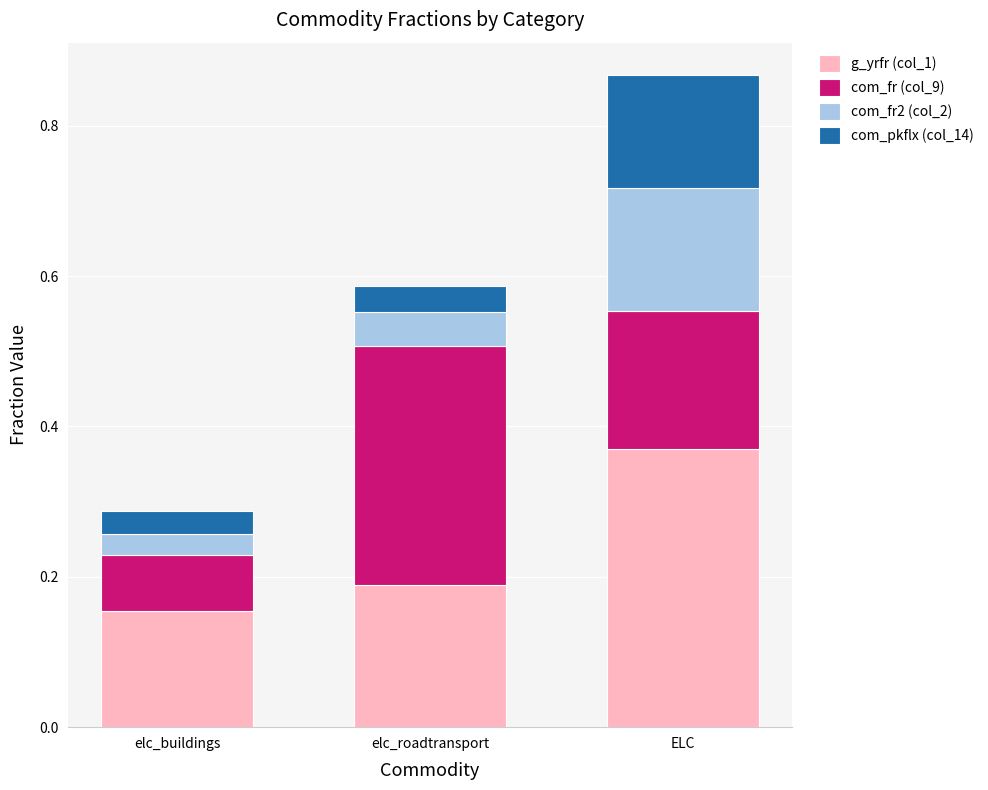

How many g_yrfr (col_1) values are between 0 and 1?

3